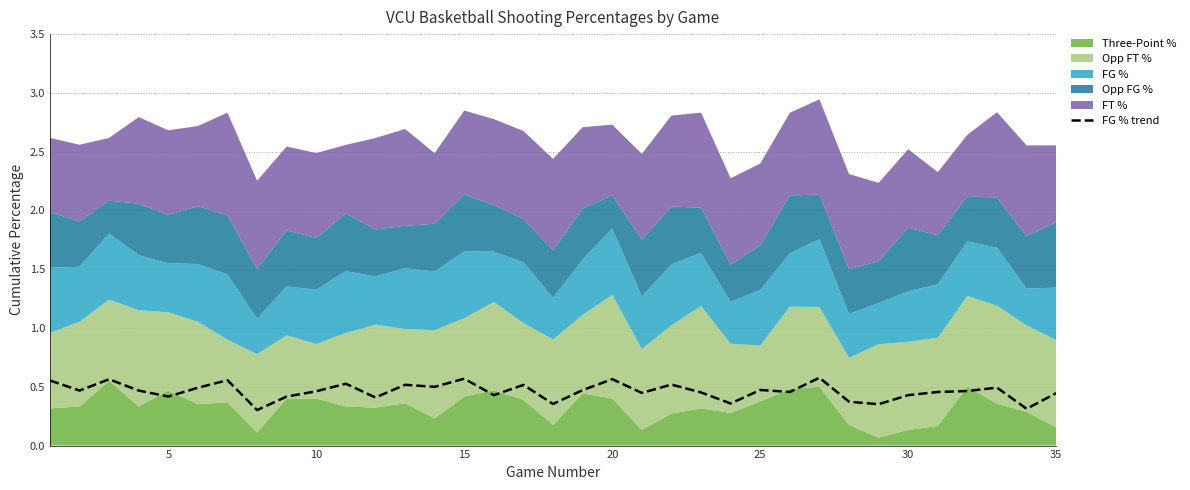

True or false: the data has more than 0 interior local peaks.

True